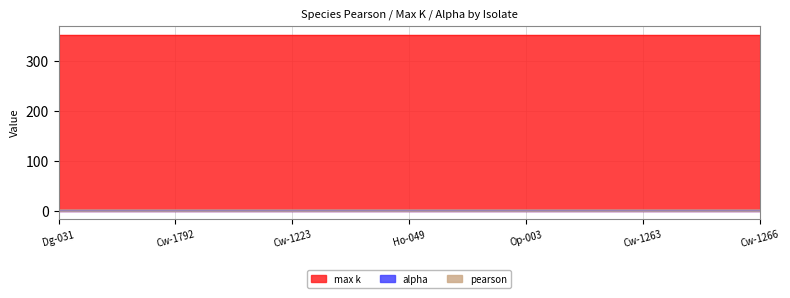

Reading left to right, list all the values displayed in this chart.

pearson: Dg-031=1.0	Cw-1792=1.0	Cw-1223=1.0	Ho-049=1.0	Op-003=1.0	Cw-1263=1.0	Cw-1266=1.0
max k: Dg-031=352.0	Cw-1792=352.0	Cw-1223=352.0	Ho-049=352.0	Op-003=352.0	Cw-1263=352.0	Cw-1266=352.0
alpha: Dg-031=0.5	Cw-1792=0.5	Cw-1223=0.5	Ho-049=0.5	Op-003=0.5	Cw-1263=0.5	Cw-1266=0.5